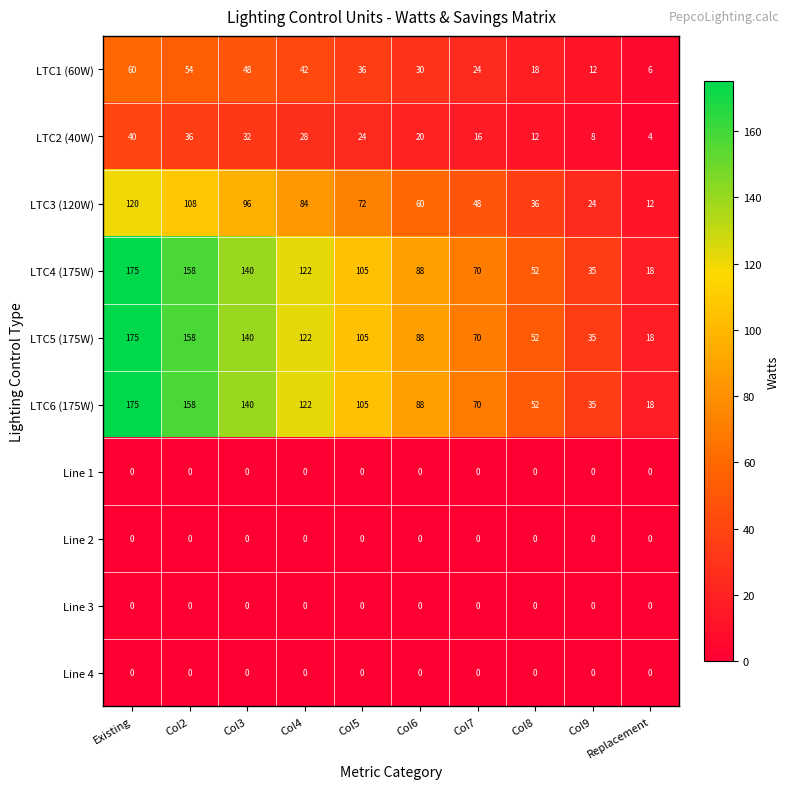

How many data points in LTC2 (40W) are less than 24?

5